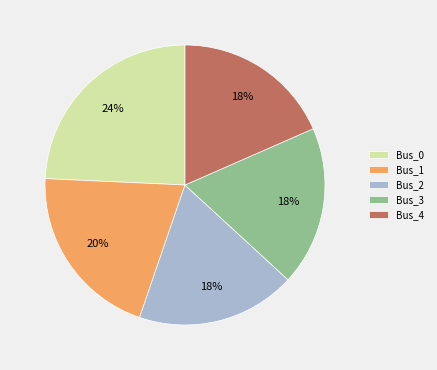

Is it true that Bus_0 is 38% of the pie?

False